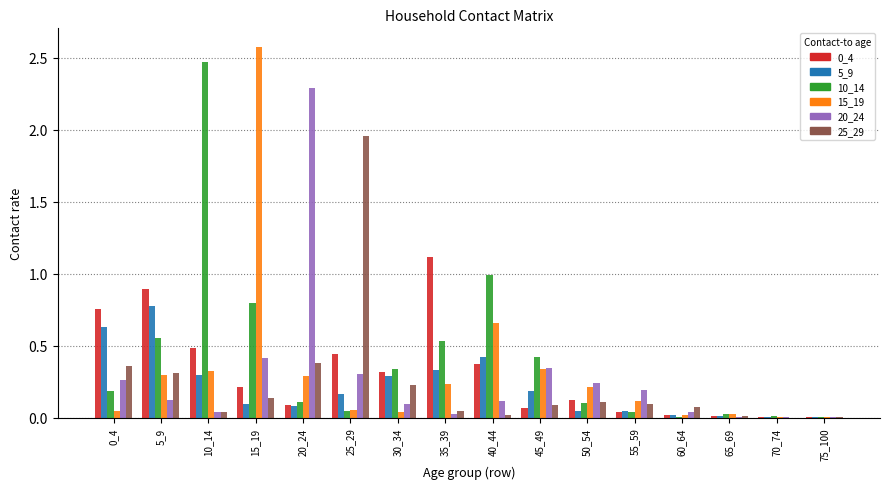

True or false: 10_14 has a value of 0.0 at 75_100.

True